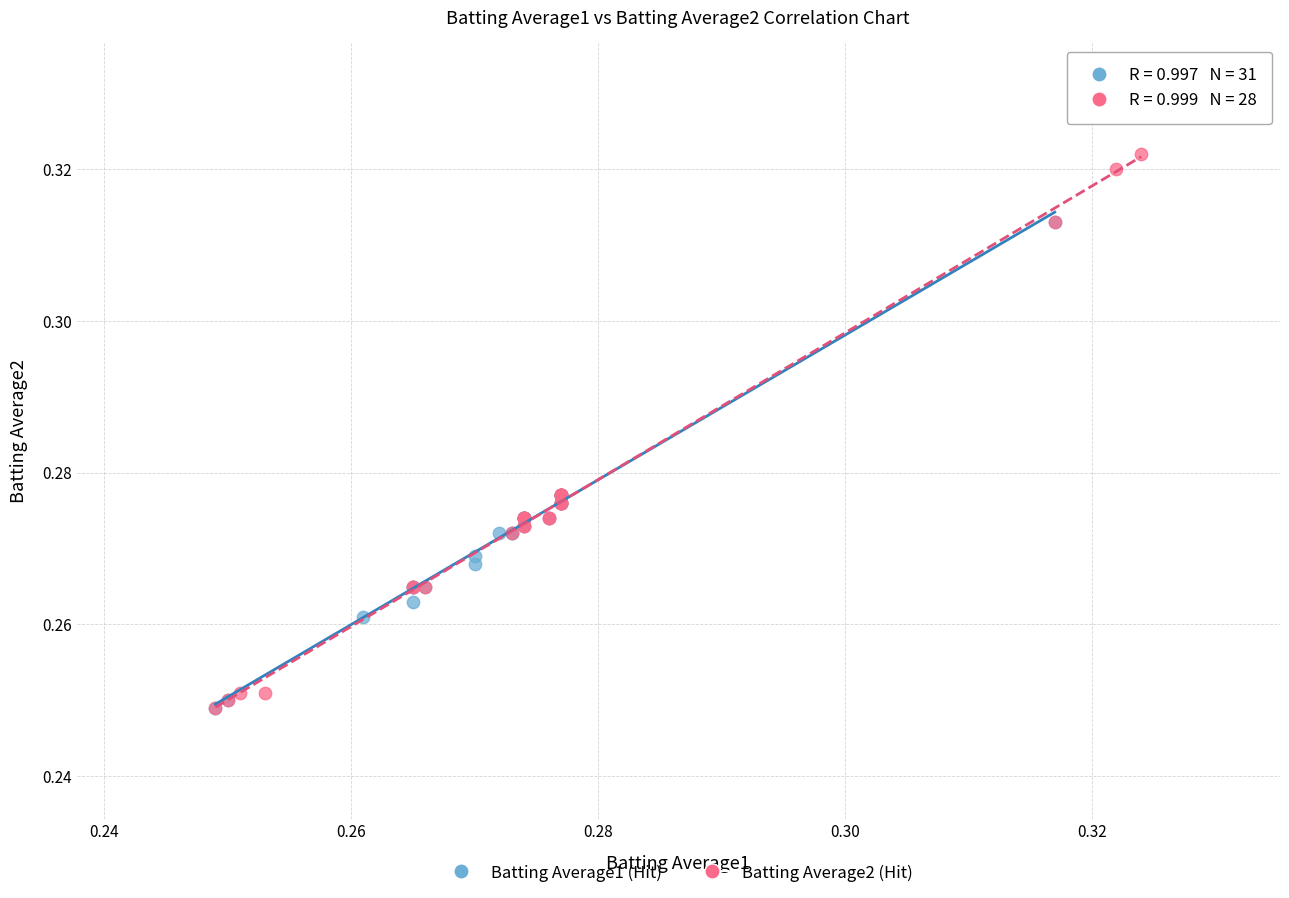

Which series contains the highest Y value?

Batting Average2 (Hit)